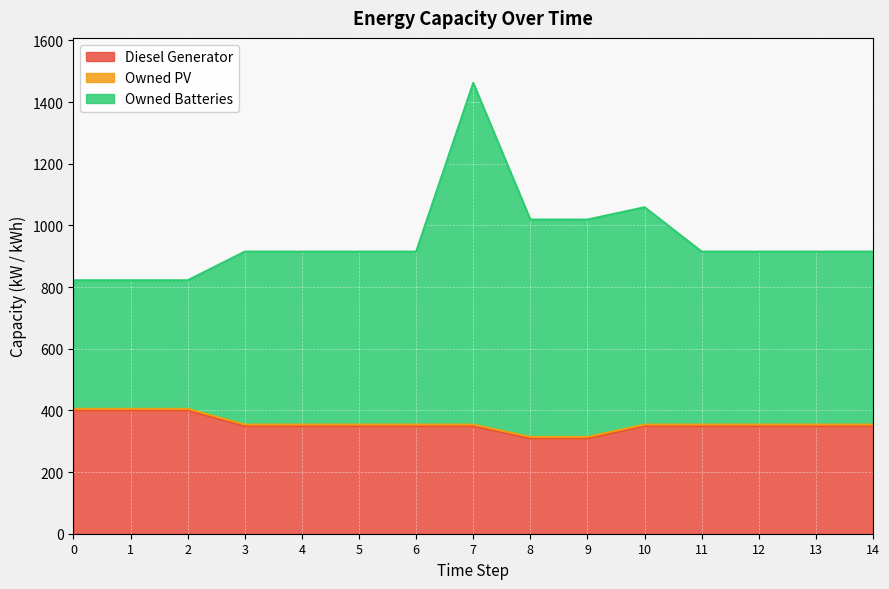

What is the value of the Owned Batteries point at the 8th from the left?

1462